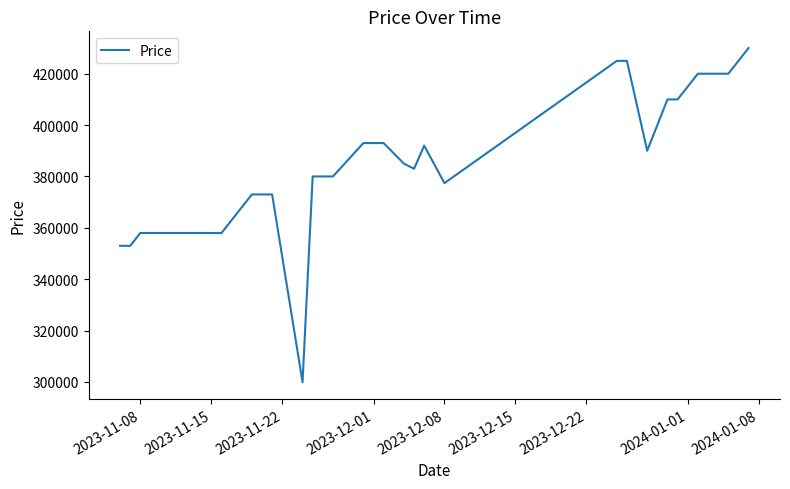

What is the sum of all values?

11449260